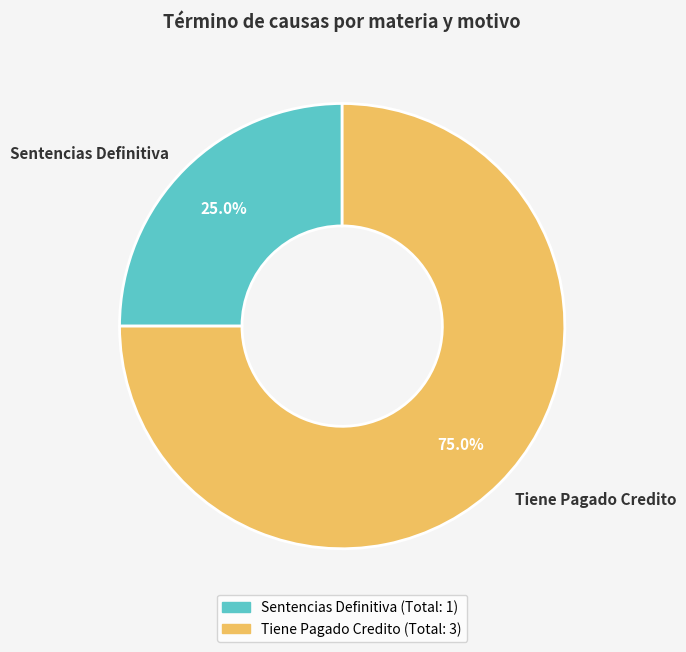

Approximately how many times larger is the value at Tiene Pagado Credito compared to Sentencias Definitiva?

3.0